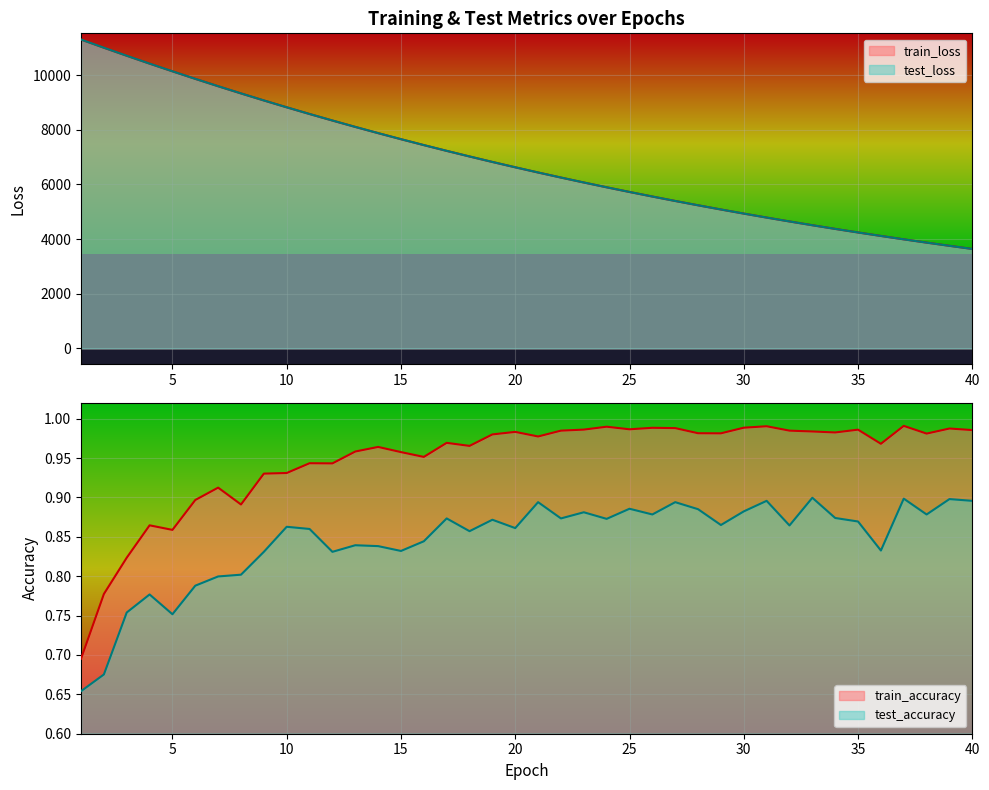

True or false: test_loss and train_loss intersect in this chart.

False